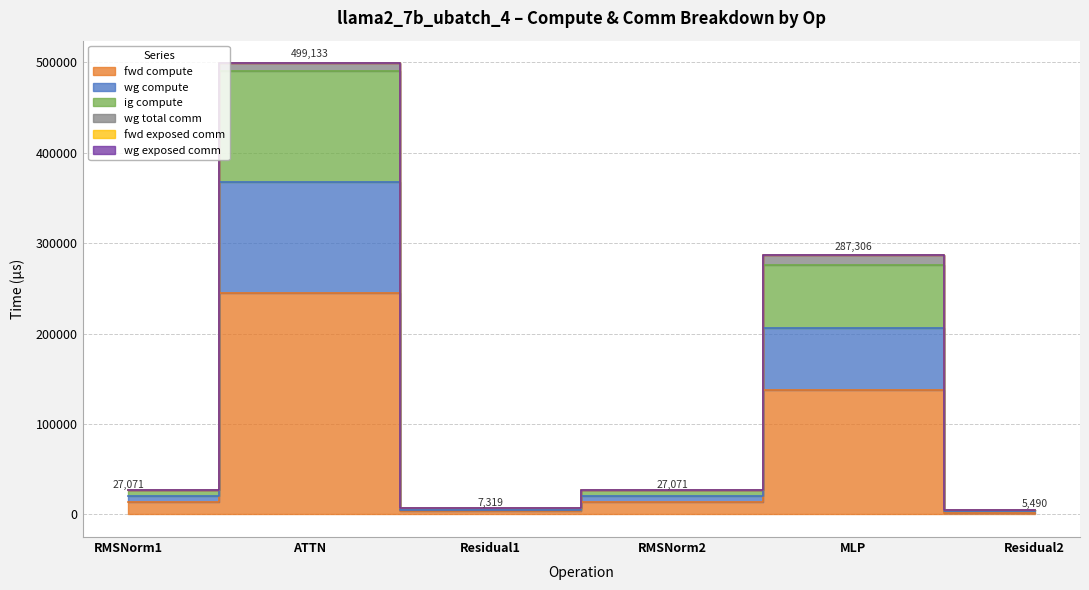

True or false: ig compute and wg compute cross at least once.

False